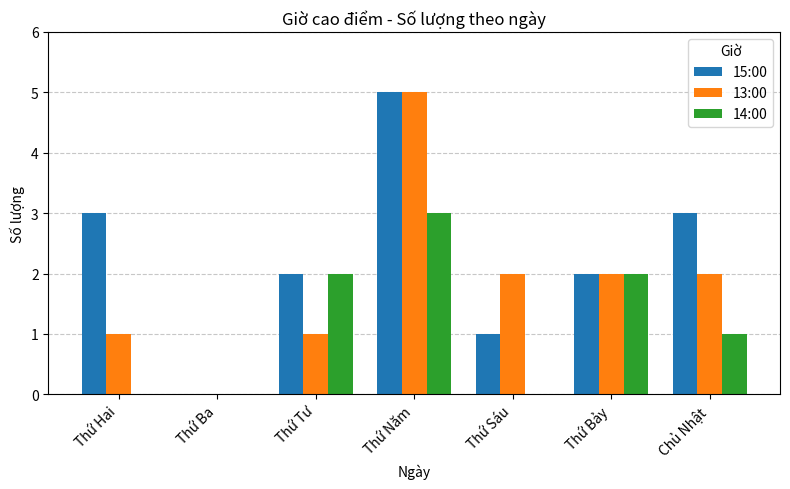

Which series changed the most between Thứ Tư and Thứ Năm?

13:00